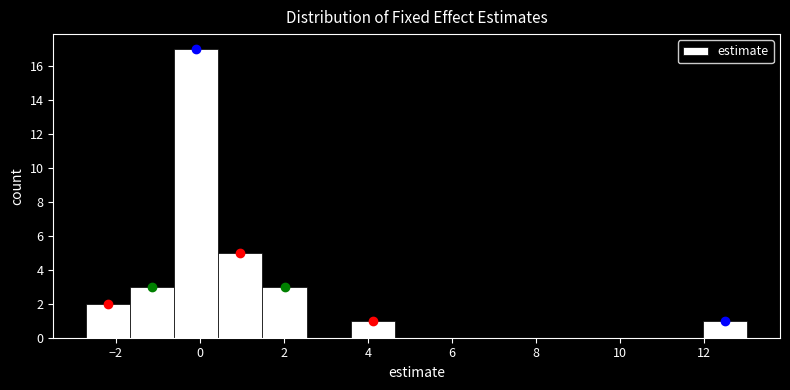

Reading left to right, transcribe this chart: for each bar, give the range it covers on the x-axis and its height. Neither the bar edges nor the heights are printed on the chart, so give them approximately, as read against the axes.

-2.8 to -1.6: 2
-1.6 to -0.6: 3
-0.6 to 0.4: 17
0.4 to 1.4: 5
1.4 to 2.6: 3
2.6 to 3.6: 0
3.6 to 4.6: 1
4.6 to 5.6: 0
5.6 to 6.8: 0
6.8 to 7.8: 0
7.8 to 8.8: 0
8.8 to 9.8: 0
9.8 to 11.0: 0
11.0 to 12.0: 0
12.0 to 13.0: 1